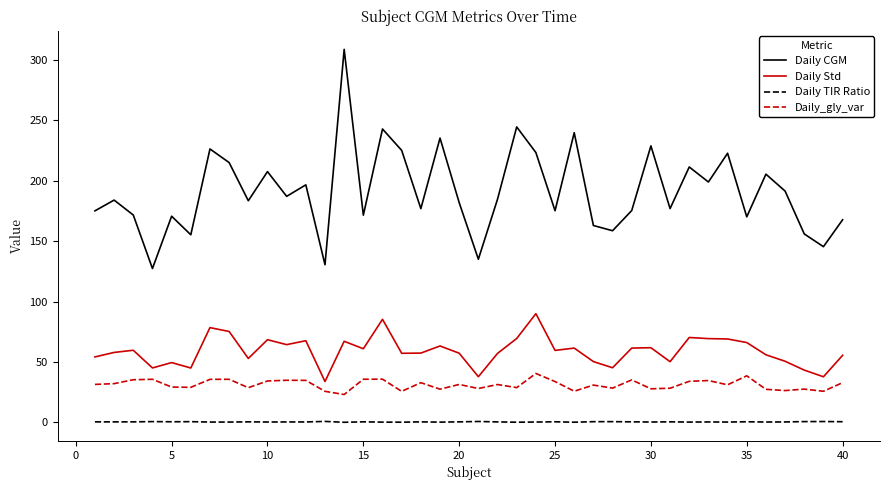

What is the difference between the maximum and minimum values in the Daily Std series?

56.2